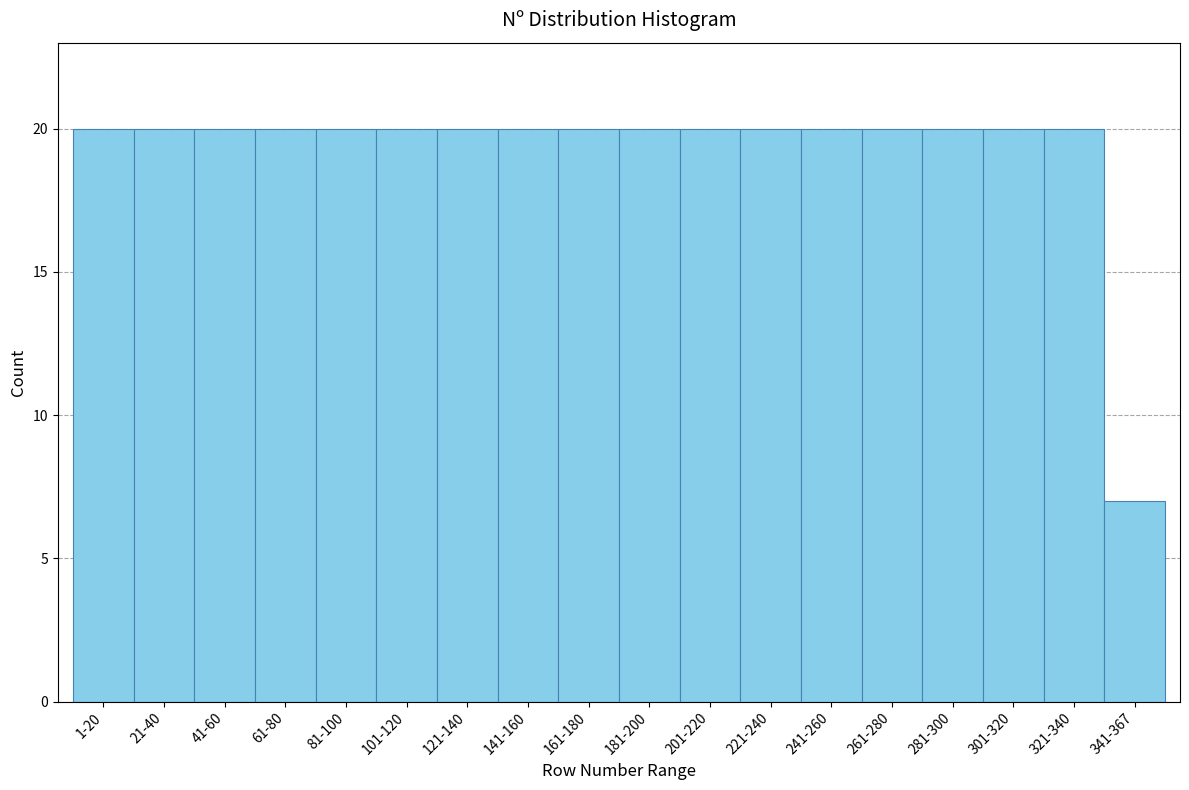

Reading left to right, extract all data points from this chart.

20	20	20	20	20	20	20	20	20	20	20	20	20	20	20	20	20	7